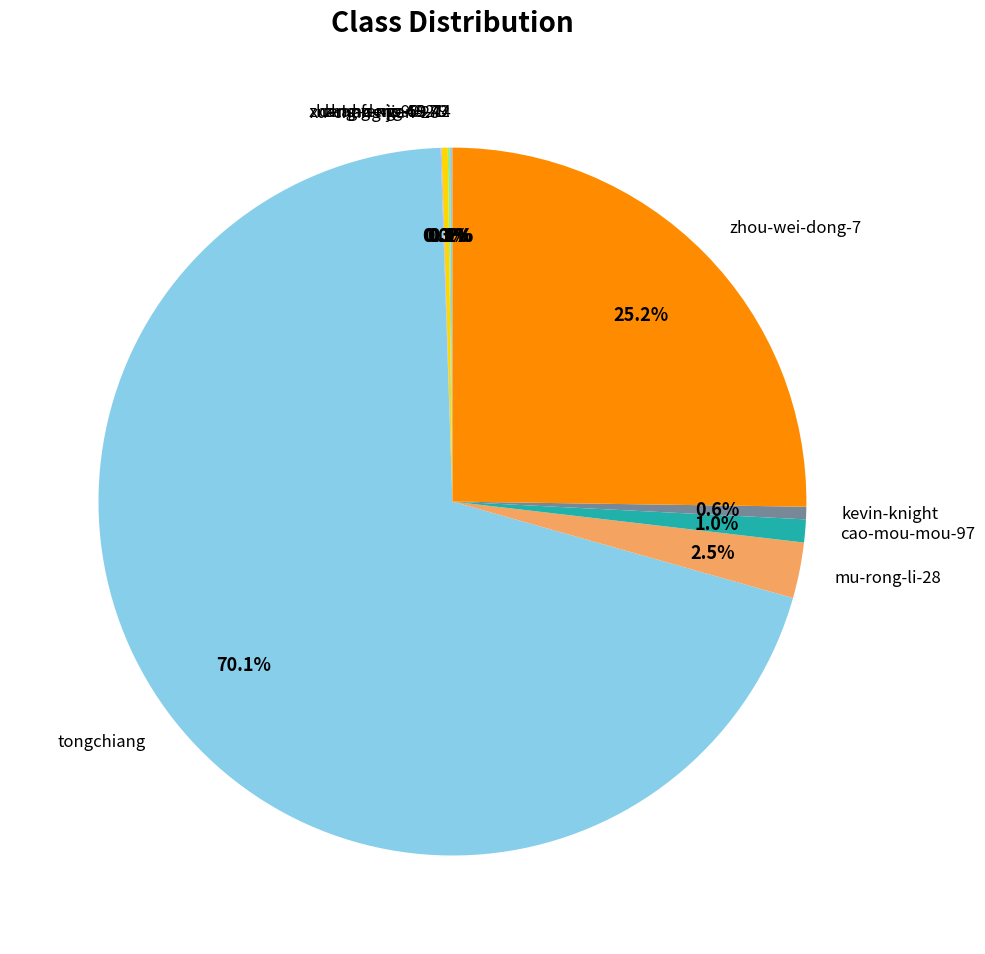

How much of the chart is everything except cao-mou-mou-97?

99.0%